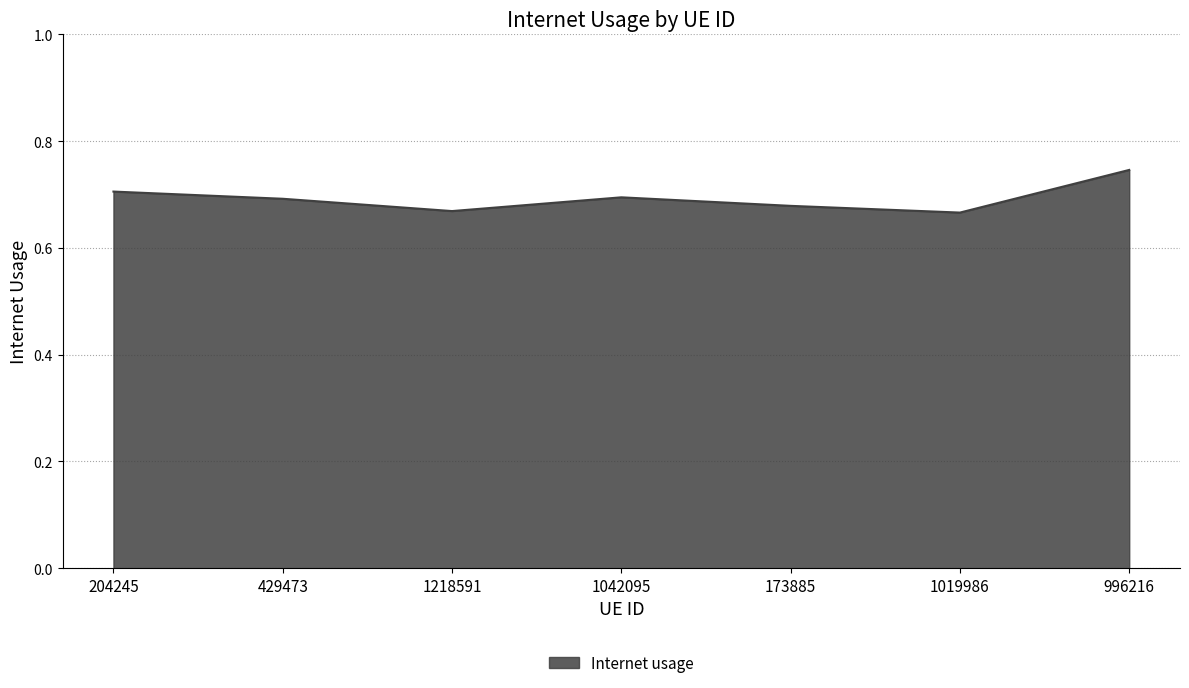

The chart shows a value of 0.7 at 1218591. True or false?

True